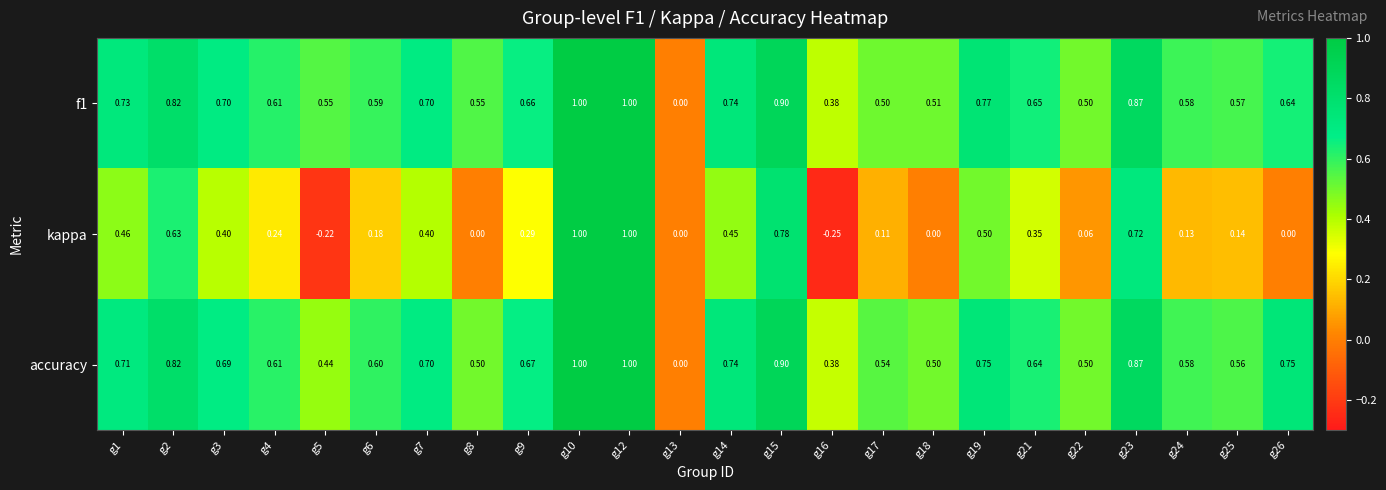

Is the value of f1 at g21 greater than the value of kappa at g22?

Yes